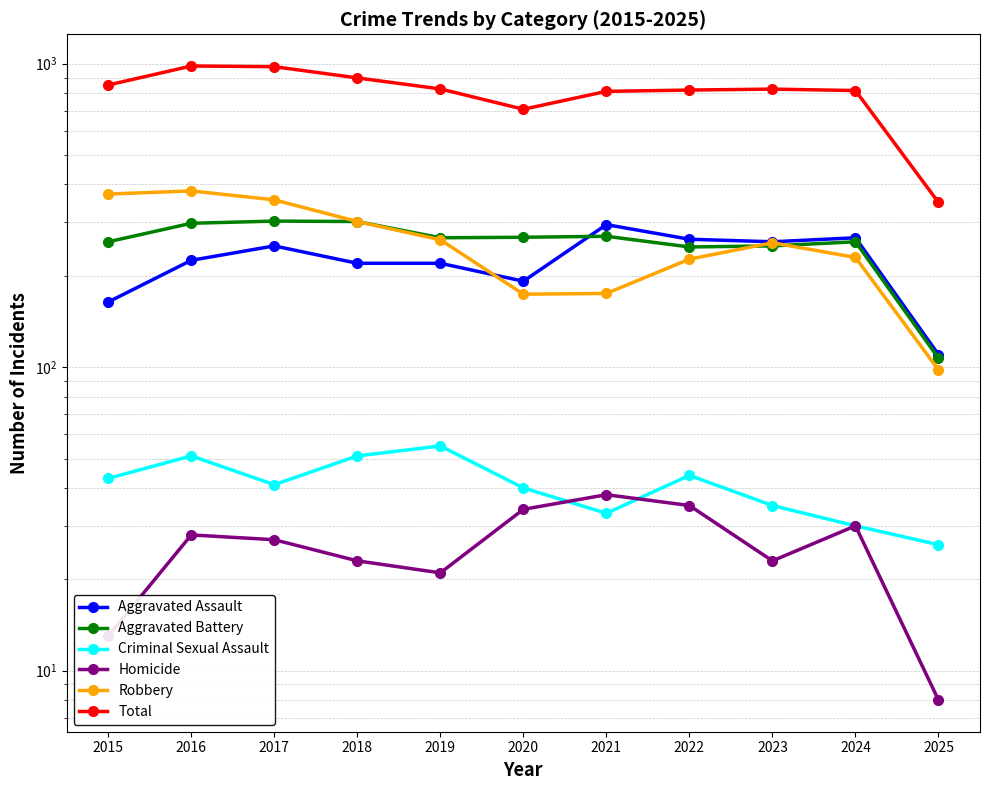

At 2015, list the series in order from largest to smallest.

Total, Robbery, Aggravated Battery, Aggravated Assault, Criminal Sexual Assault, Homicide